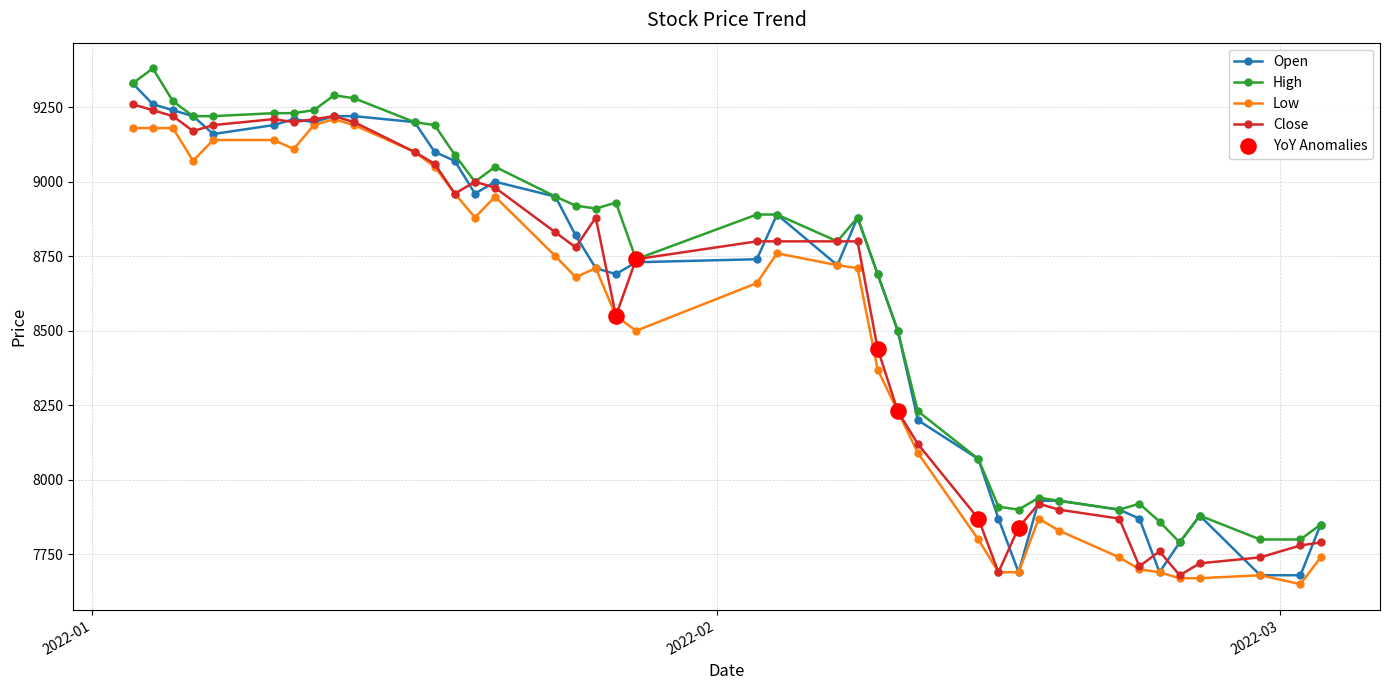

Which series has the largest total across all categories?

High